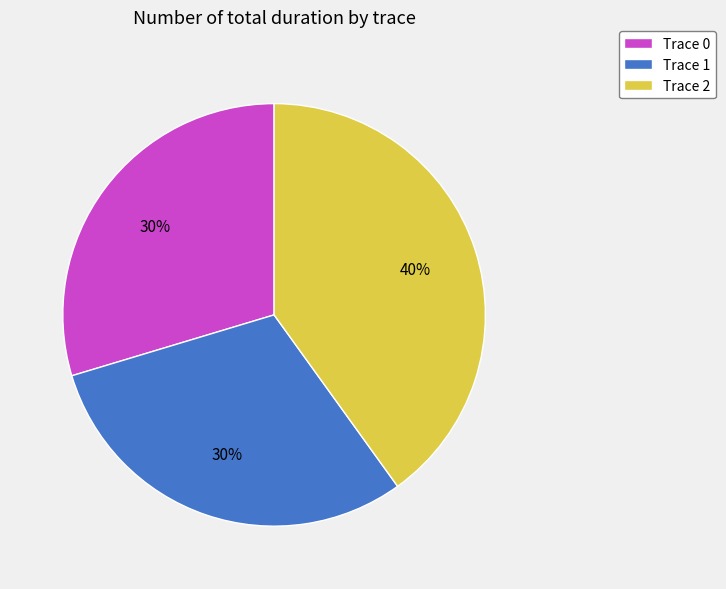

True or false: Trace 1 accounts for 23% of the total.

False